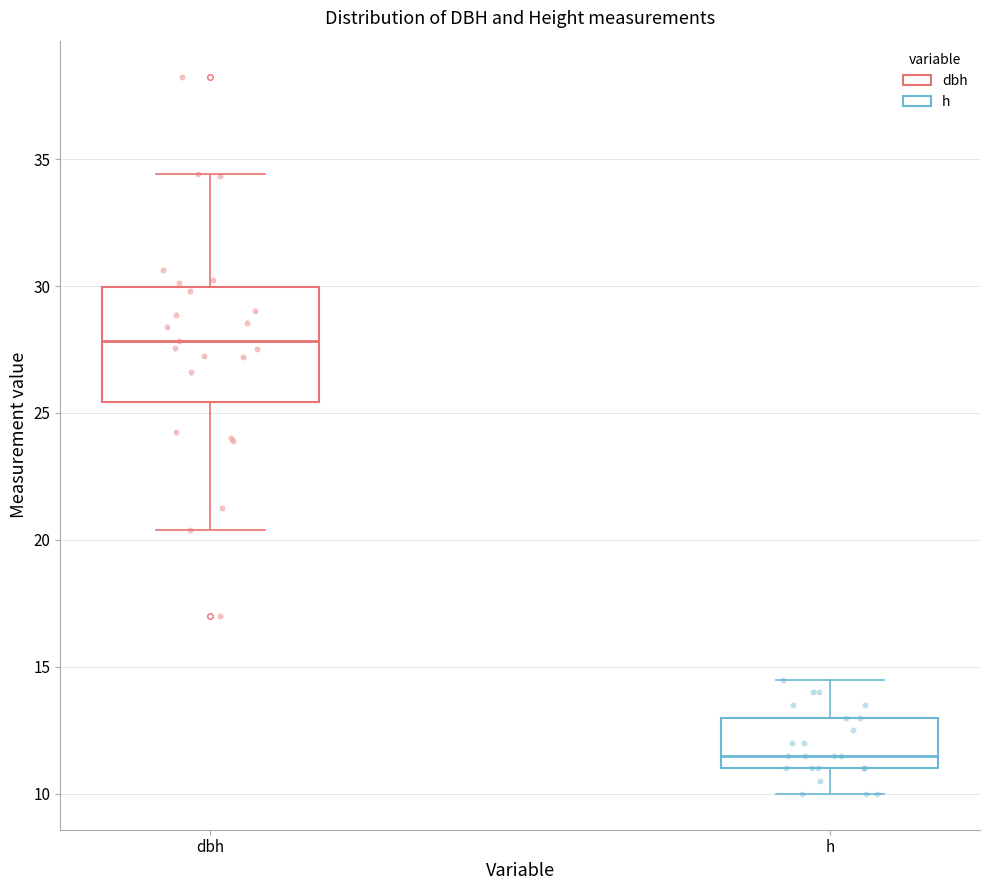

Reading left to right, read every box against the y-axis: the position of its median line, the range the box covers, and the ends of its whiskers. The values are not printed on the chart, so give them approximately, as read against the axis.

dbh: median 28.0, box 25.5 to 30.0, whiskers 20.5 to 34.5
h: median 11.5, box 11.0 to 13.0, whiskers 10.0 to 14.5